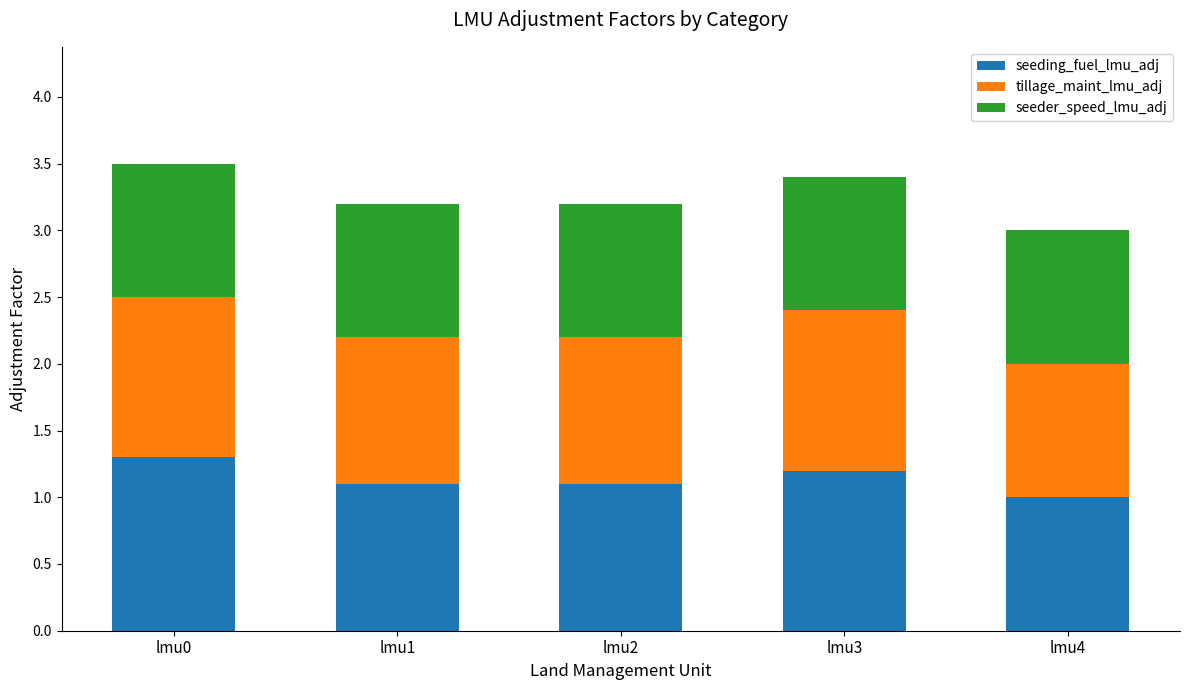

At which label does seeding_fuel_lmu_adj reach its minimum?

lmu4